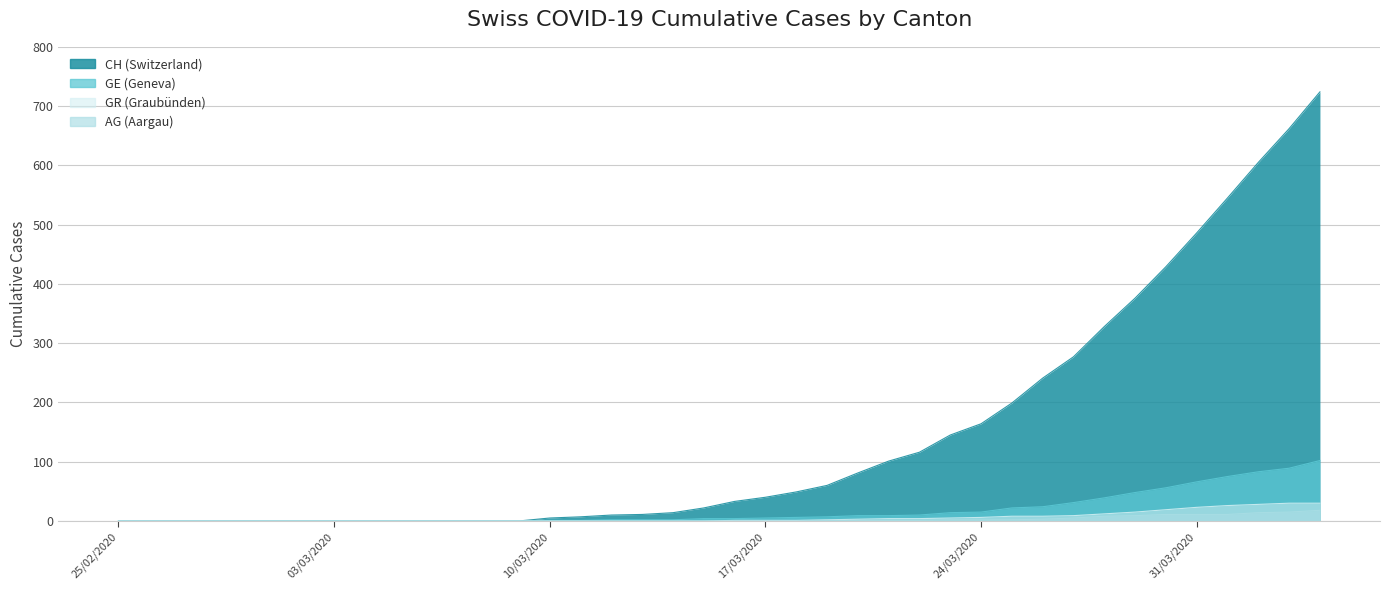

Reading right to left, list all the values displayed in this chart.

CH: 724	662	605	545	486	429	376	328	277	241	199	164	145	116	101	81	60	49	40	33	22	14	11	10	7	5	0	0	0	0	0	0	0	0	0	0	0	0	0	0
GE: 102	89	83	75	66	56	48	39	31	24	22	15	14	10	9	9	7	6	5	4	4	2	2	2	1	1	0	0	0	0	0	0	0	0	0	0	0	0	0	0
AG: 18	15	14	11	11	11	9	8	5	3	2	2	2	1	1	1	1	0	0	0	0	0	0	0	0	0	0	0	0	0	0	0	0	0	0	0	0	0	0	0
GR: 30	30	28	26	23	19	15	12	9	8	8	6	5	4	4	3	2	1	1	1	0	0	0	0	0	0	0	0	0	0	0	0	0	0	0	0	0	0	0	0